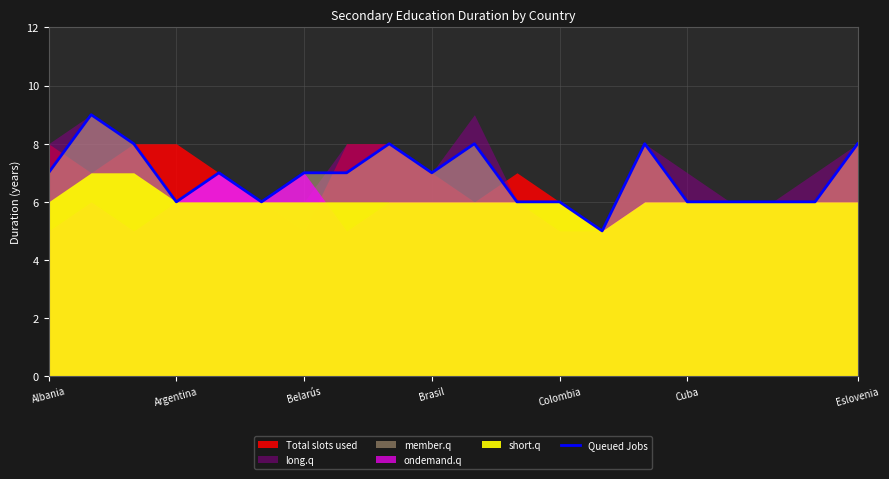

The Queued Jobs series shows 9 at Argentina. True or false?

False